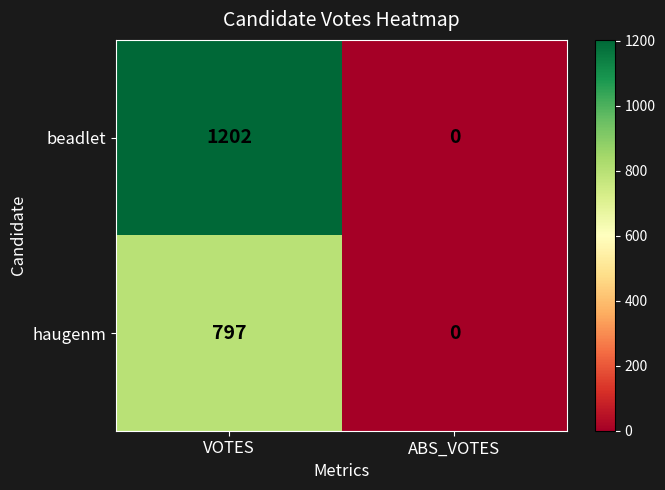

At which label is haugenm closest to 398?

ABS_VOTES